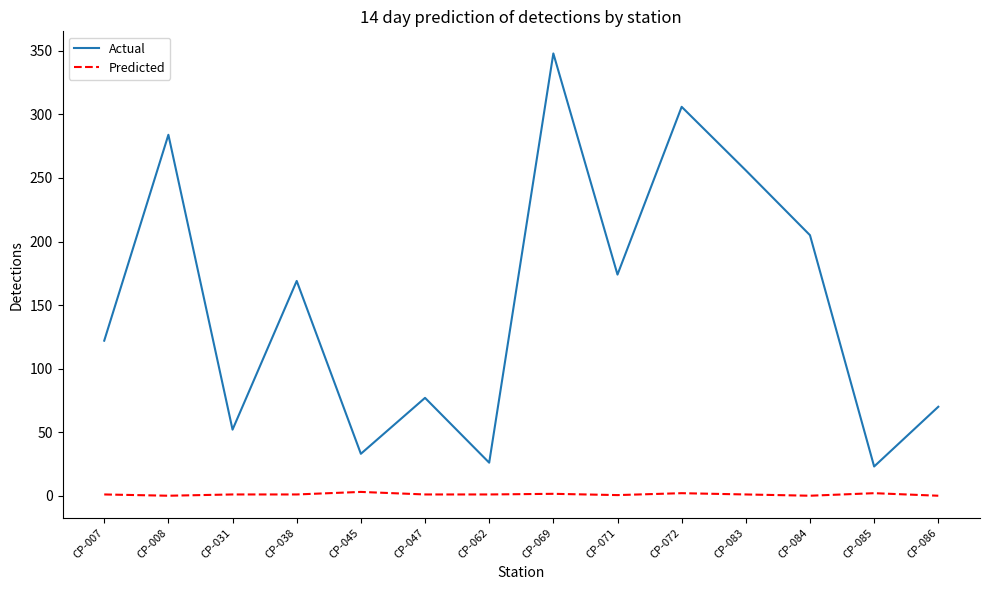

At which category is the sum across all series the highest?

CP-069